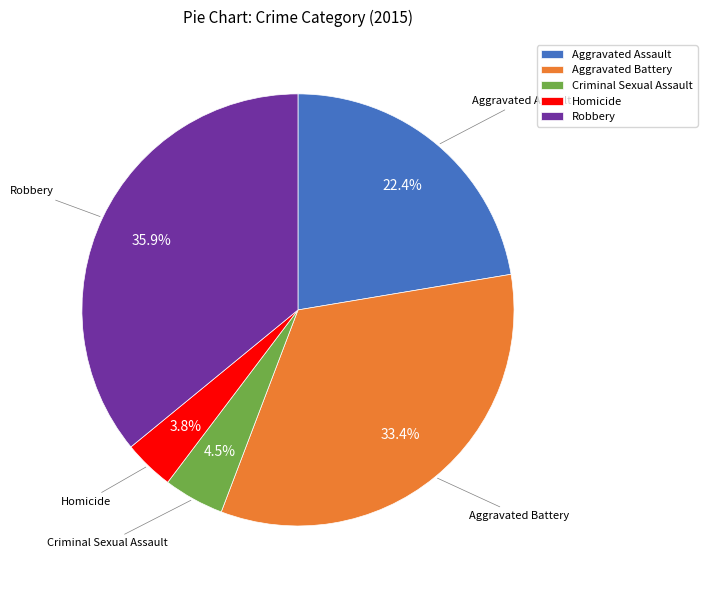

What is the smallest slice in the pie chart?

Homicide